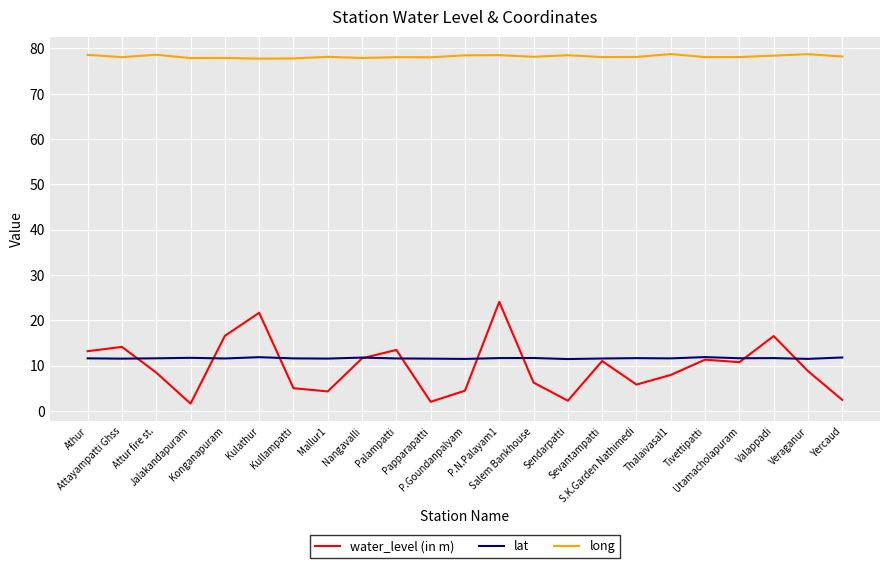

True or false: long and lat cross at least once.

False